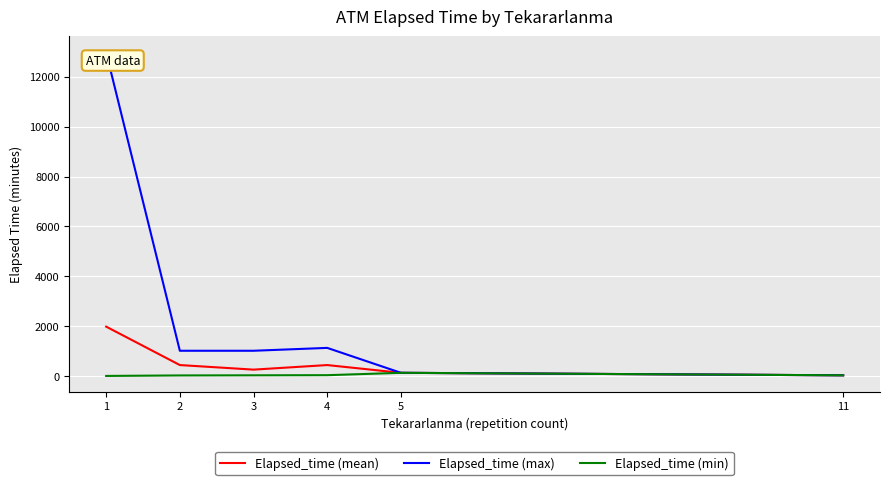

What is the greatest value displayed?

12980.0